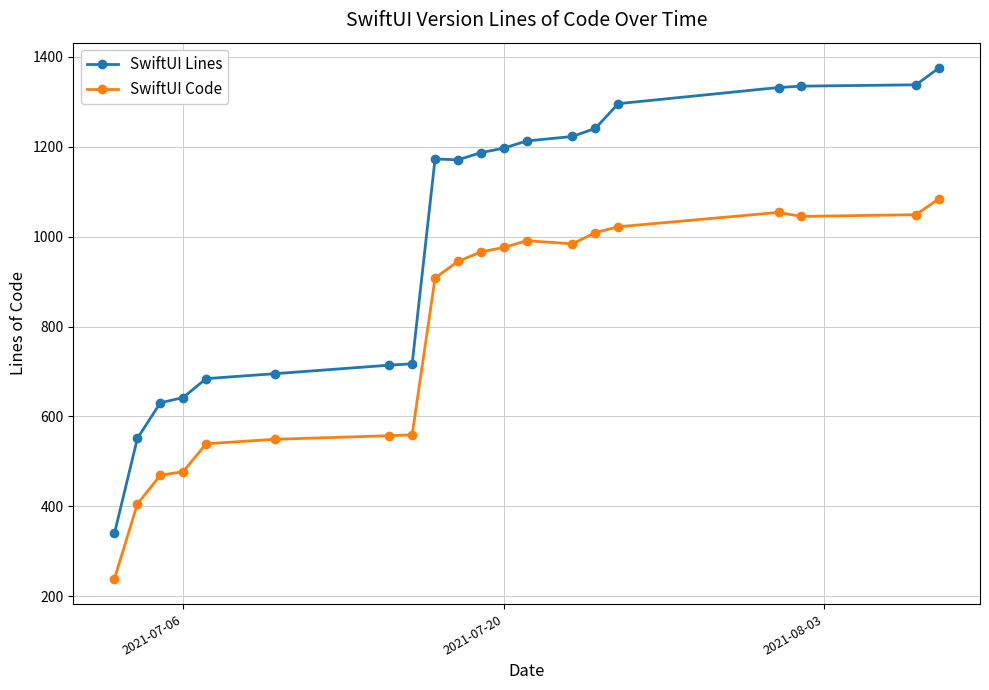

Rank the series by their maximum value, from lowest to highest.

SwiftUI Code, SwiftUI Lines